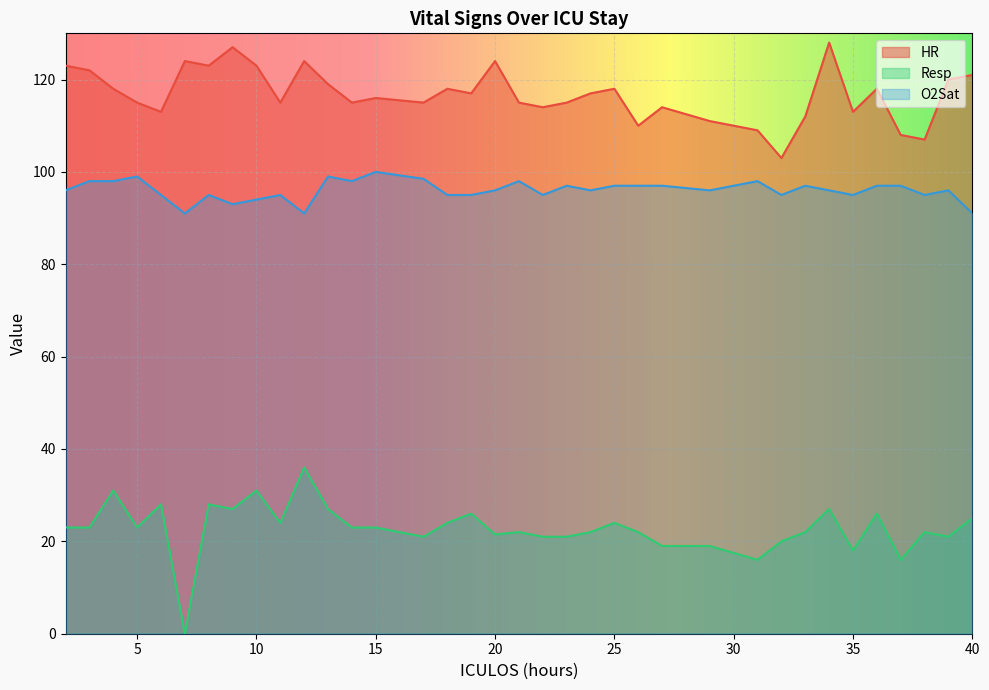

List the series in order of their peak value, lowest first.

Resp, O2Sat, HR